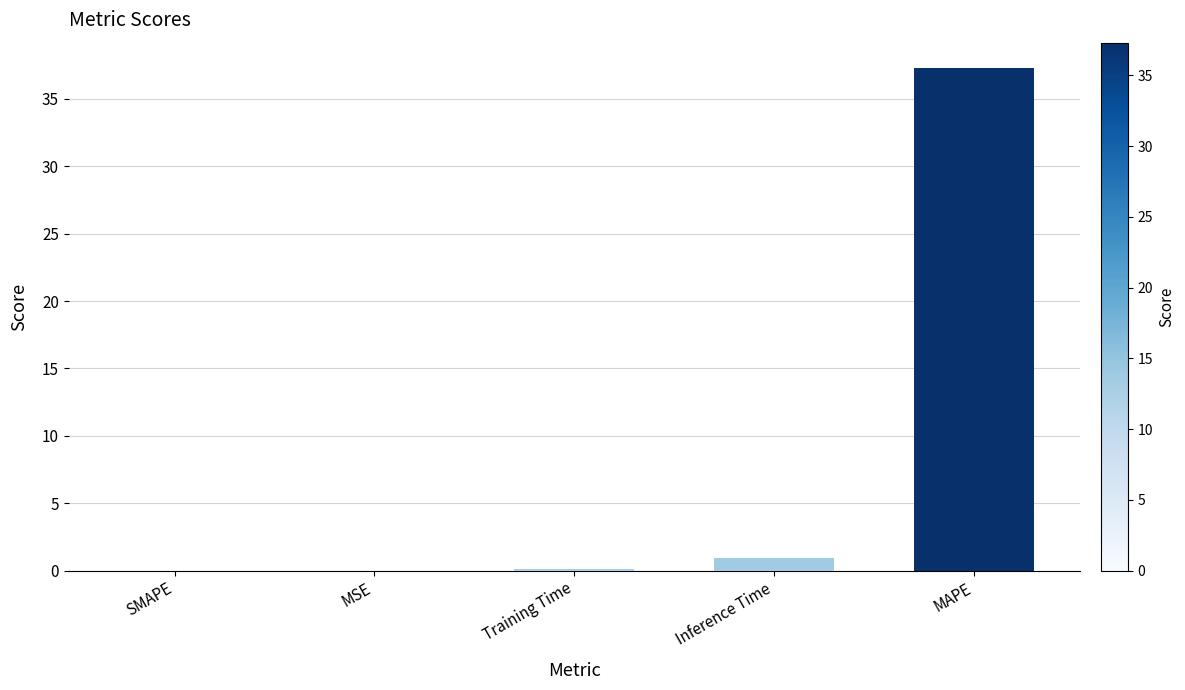

The chart shows a value of 55.9 at MAPE. True or false?

False